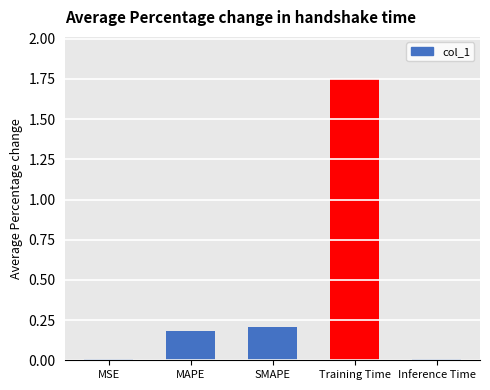

The chart shows a value of 2.5 at Training Time. True or false?

False